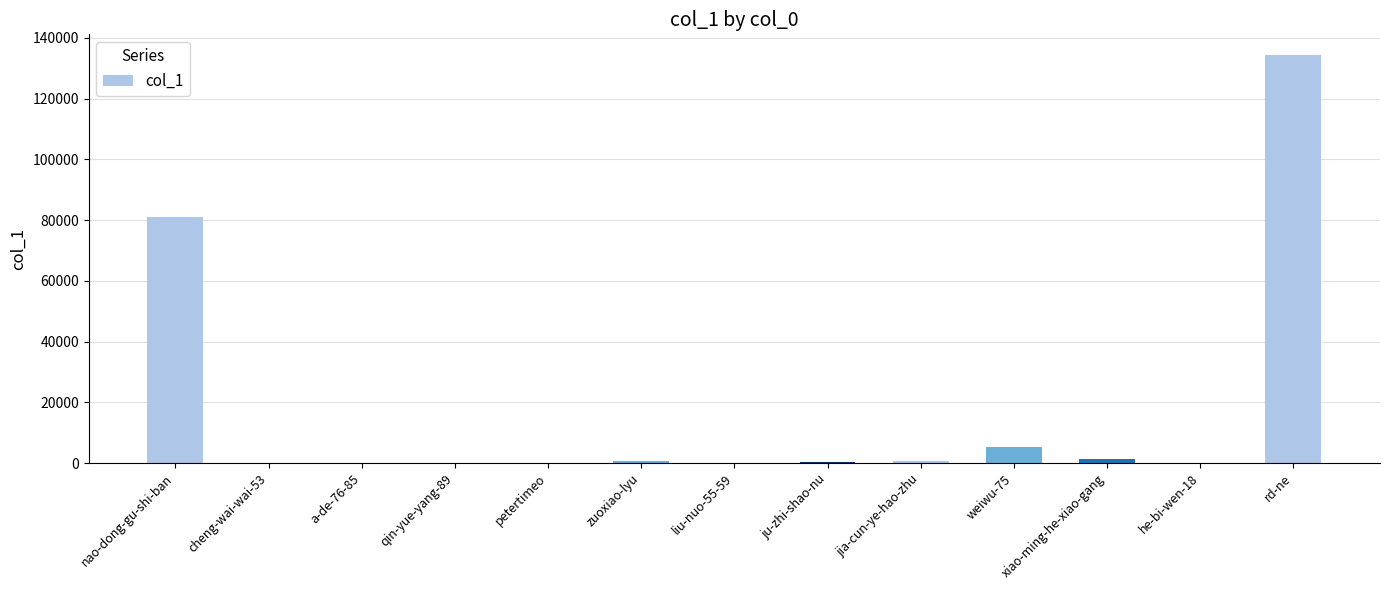

What is the change in value from zuoxiao-lyu to weiwu-75?

+4703